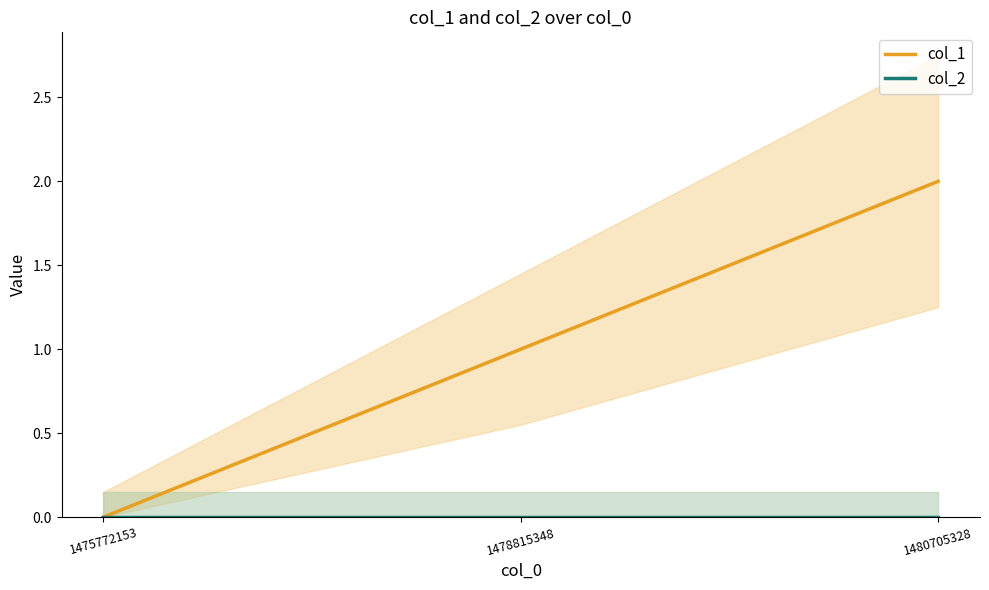

Is it true that col_2 equals 0 at 1478815348?

True